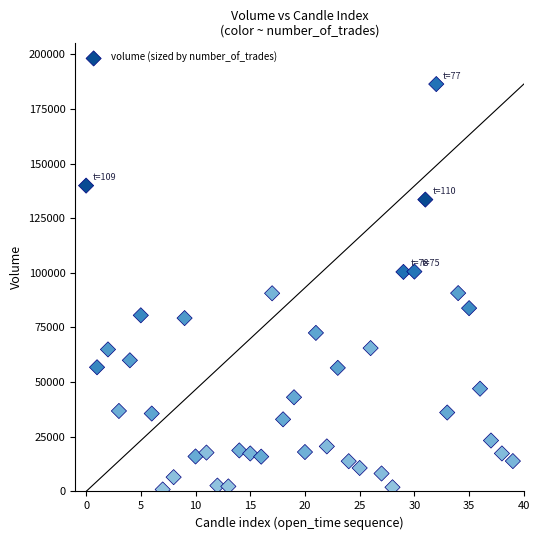

What is the range of Y values (max minus min)?

185431